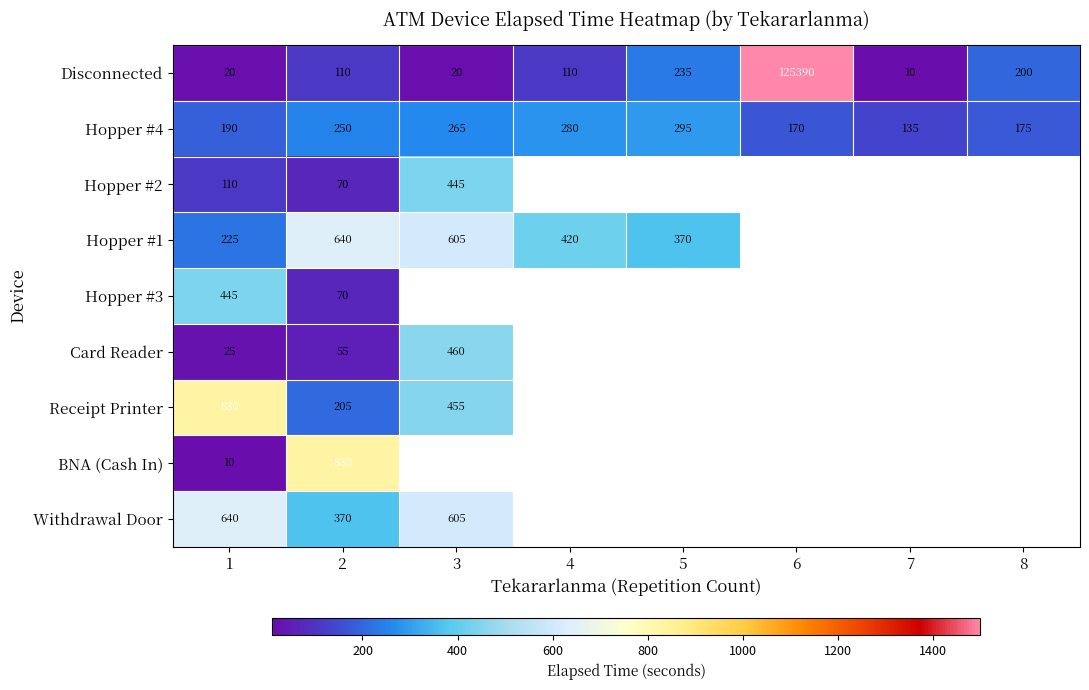

What is the total value across all series at 1?

2495